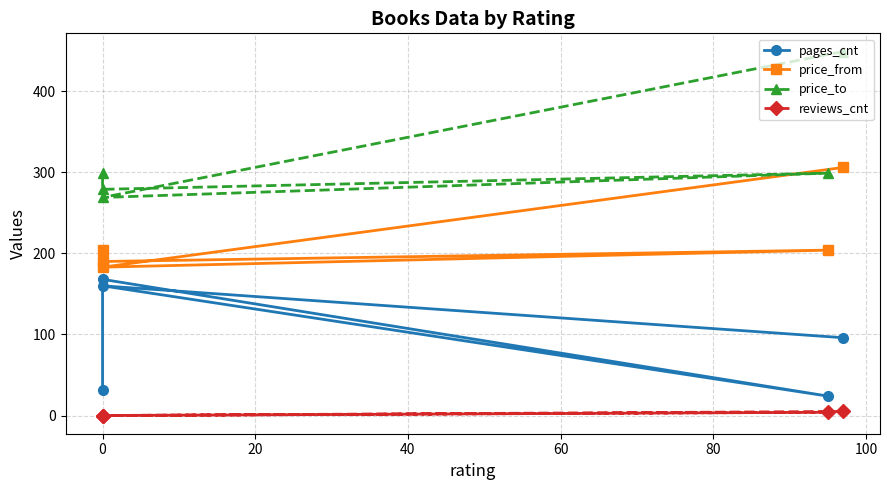

List the series in order of their overall mean, lowest first.

reviews_cnt, pages_cnt, price_from, price_to